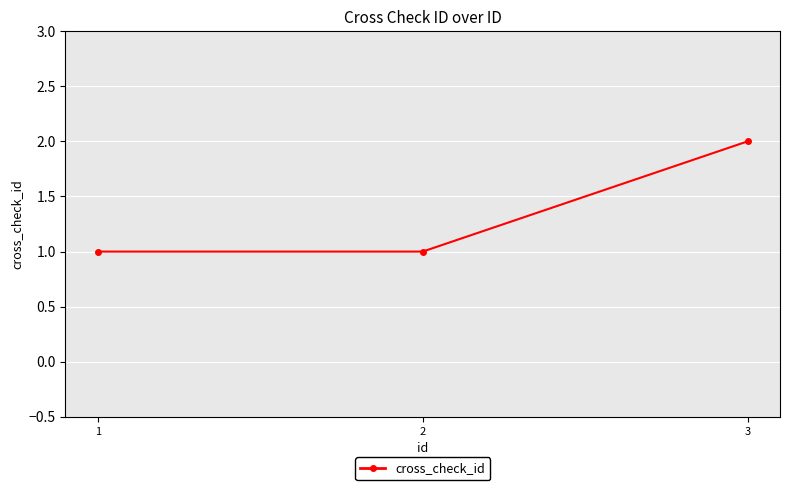

Which category has the highest value across all series?

3